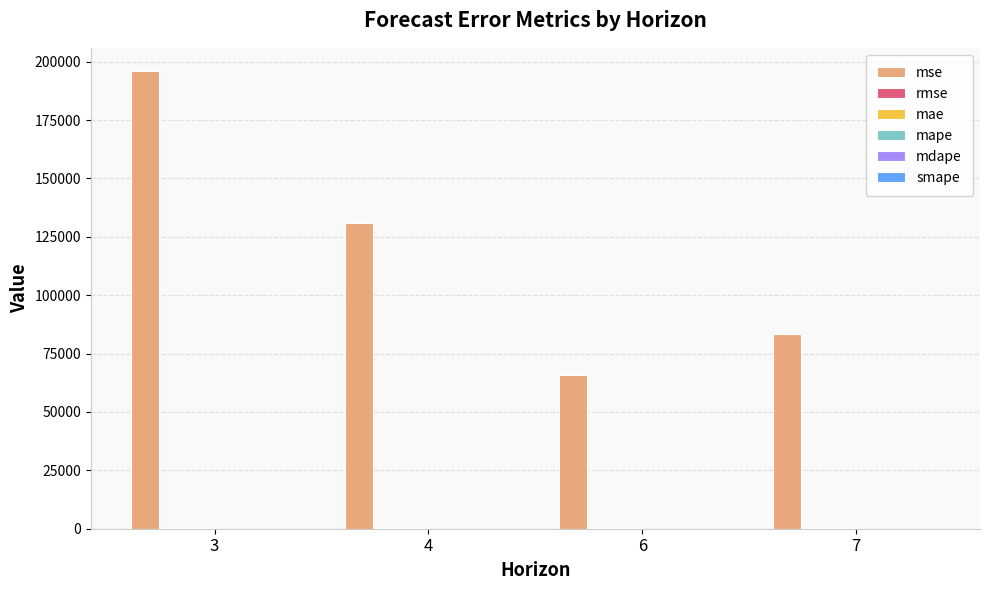

What is the spread (max minus min) of values at 7?

83339.6